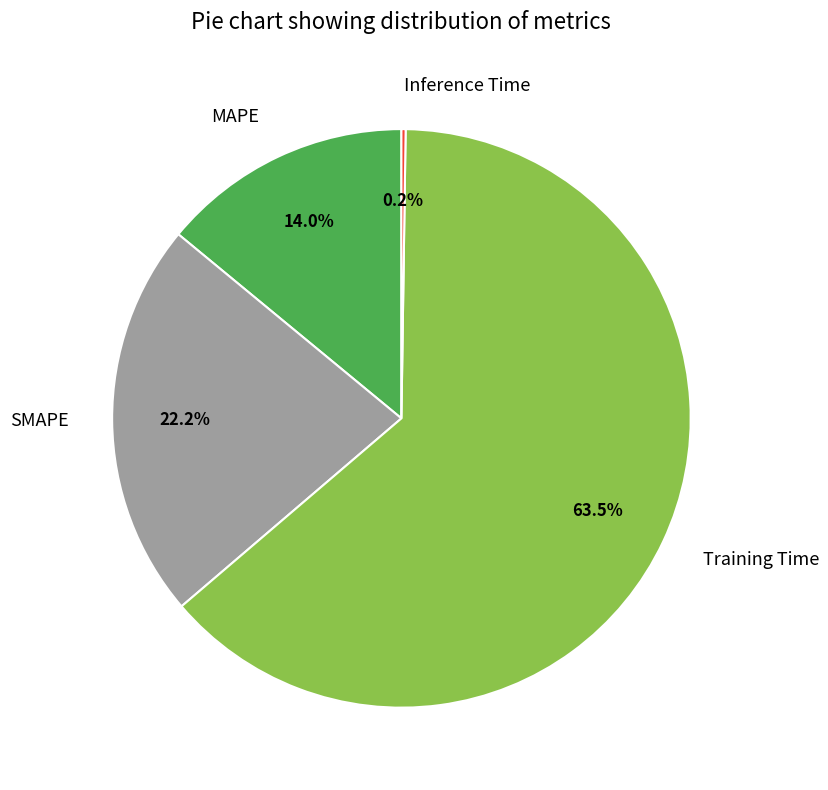

Which has a higher value, SMAPE or Training Time?

Training Time